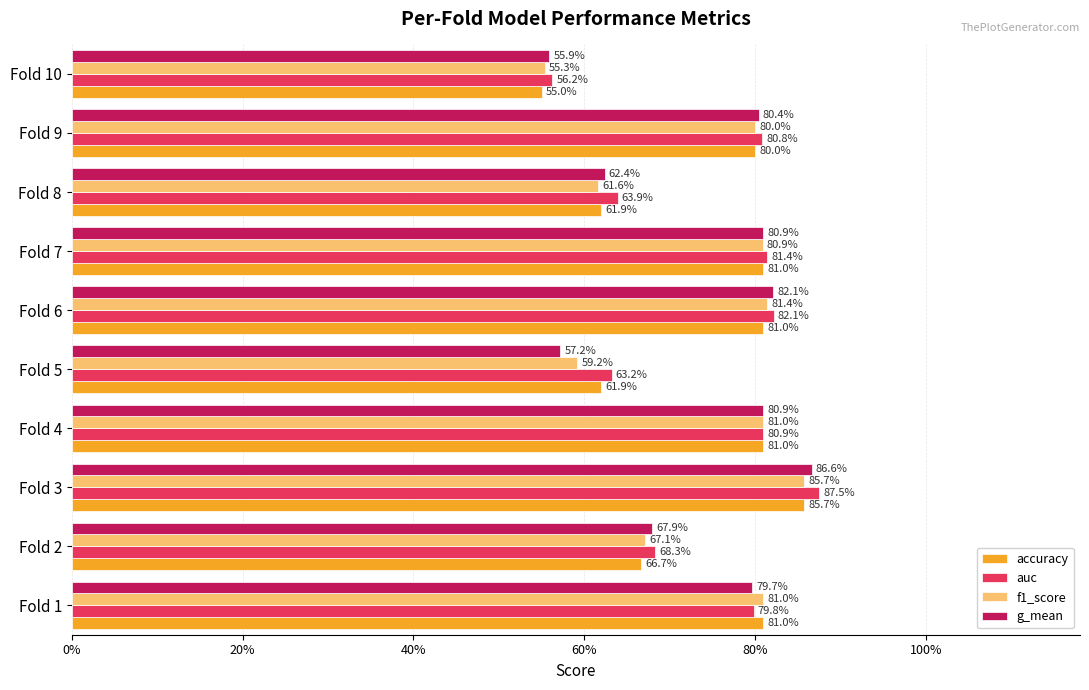

What are all the series names shown in the legend?

accuracy, auc, f1_score, g_mean